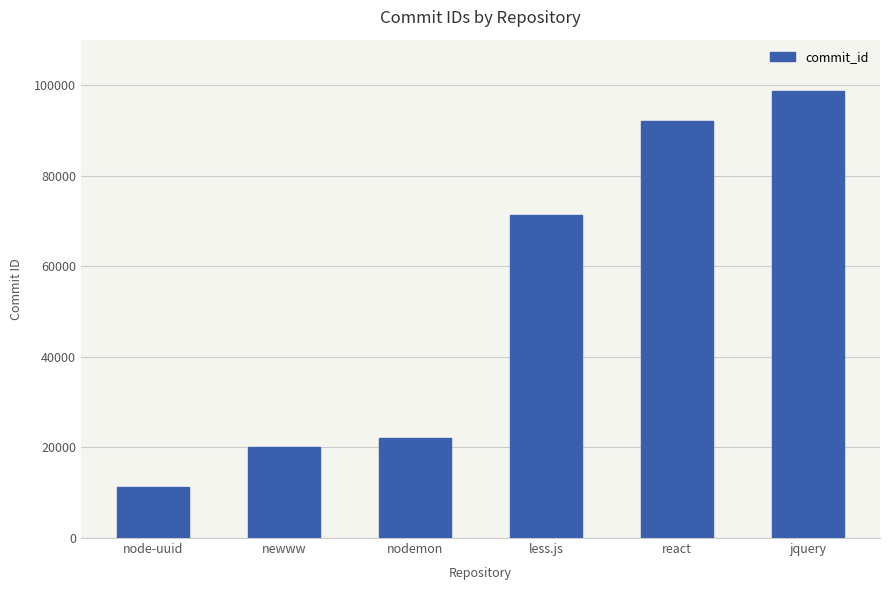

What is the sum of all values?

315357